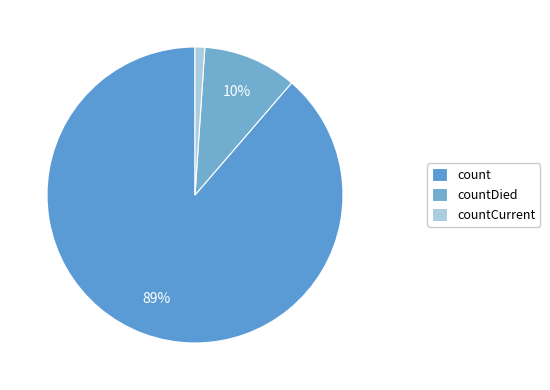

Count the number of slices in the pie.

3